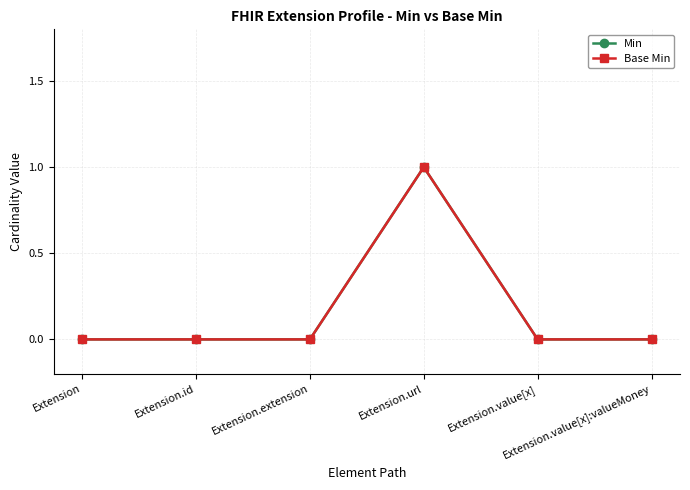

What is the greatest value displayed?

1